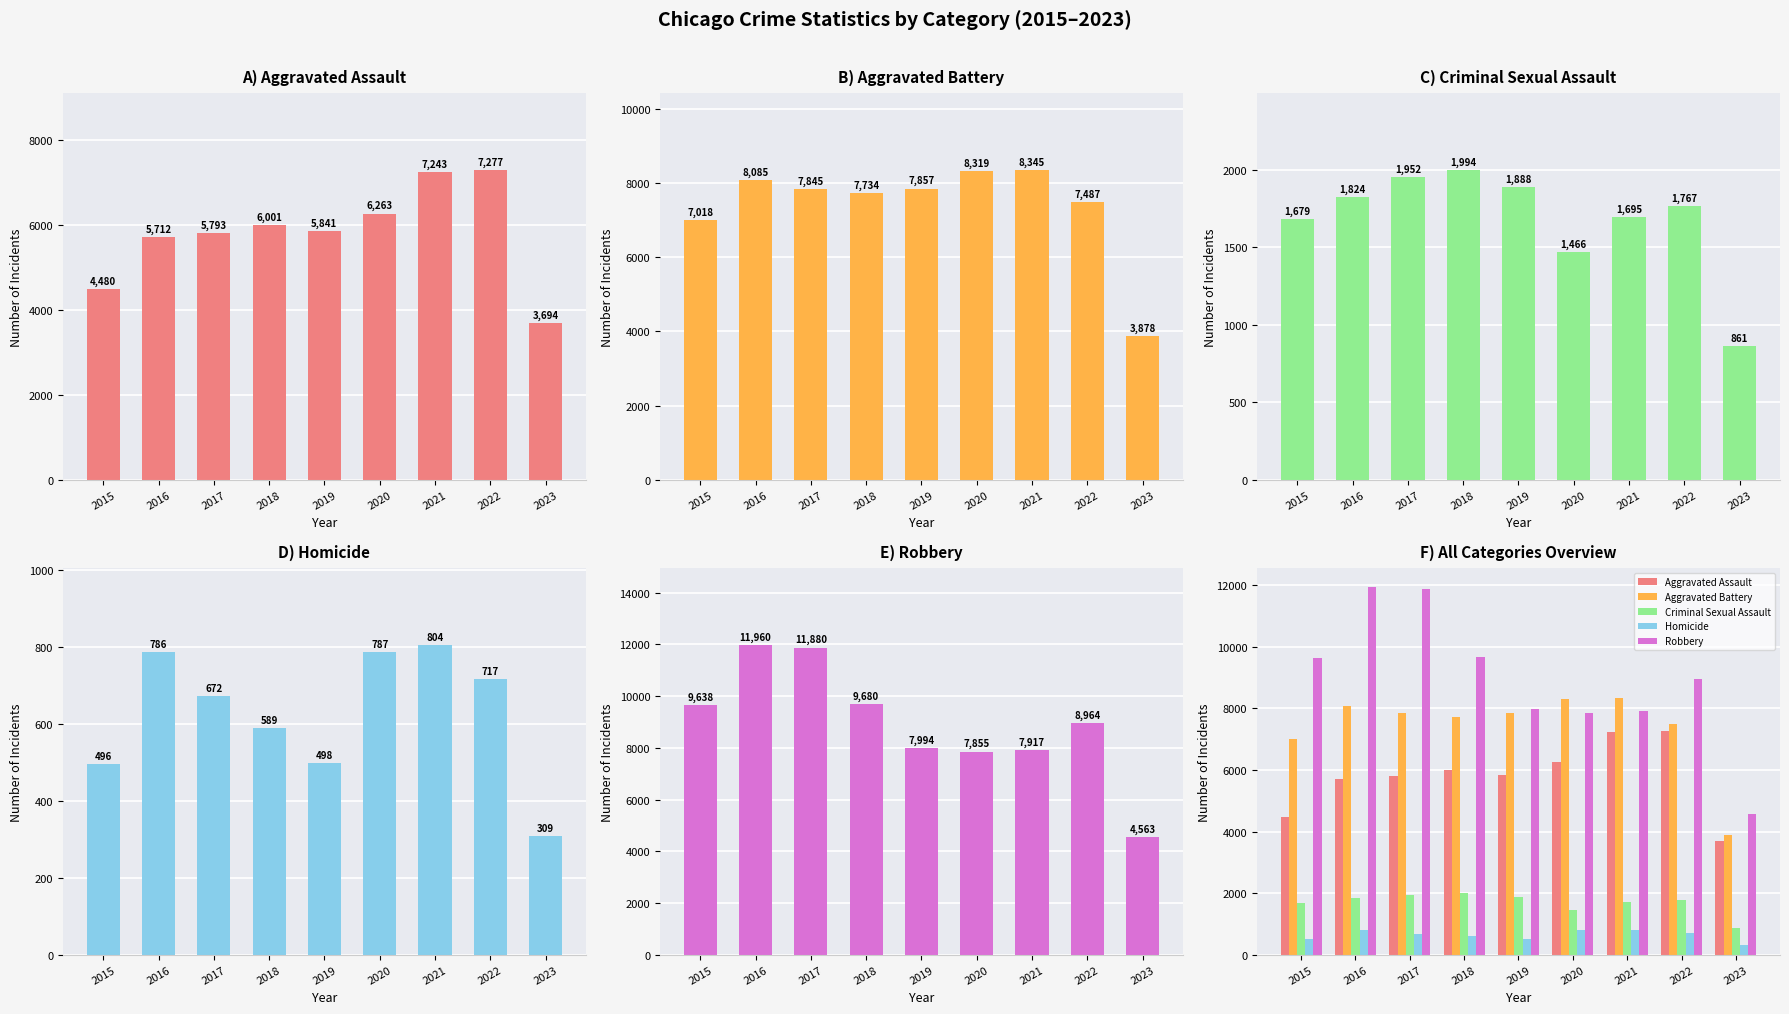

How many values in the Homicide series are below 672?

4